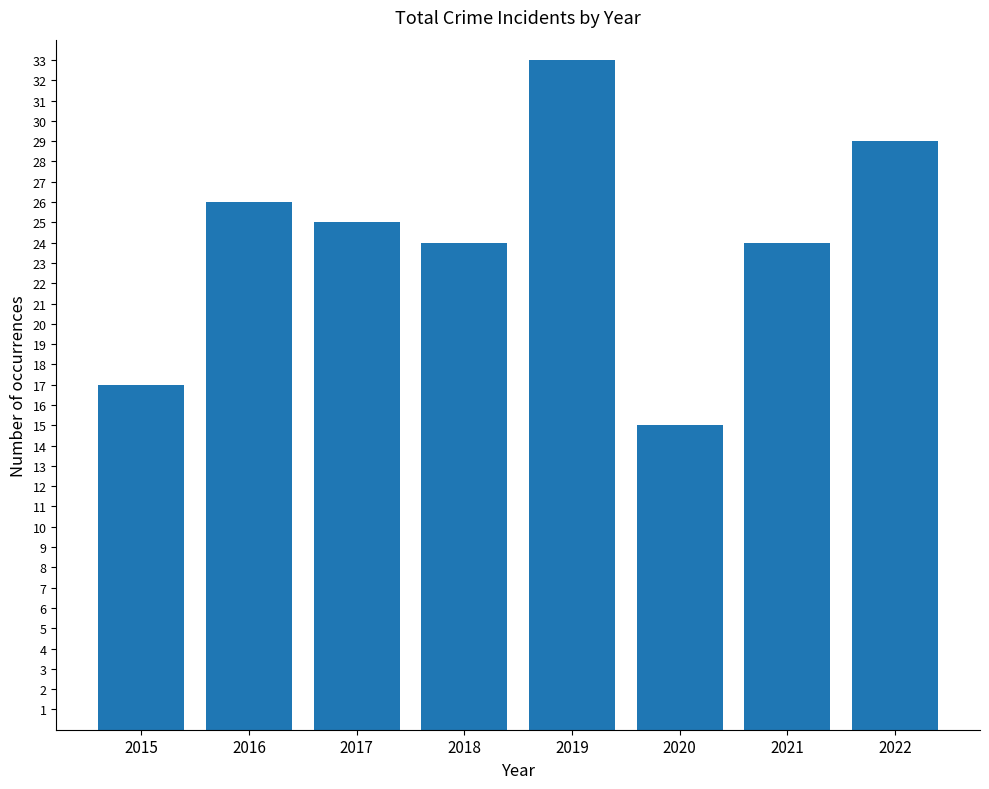

Is it true that the value at 2016 is 11?

False